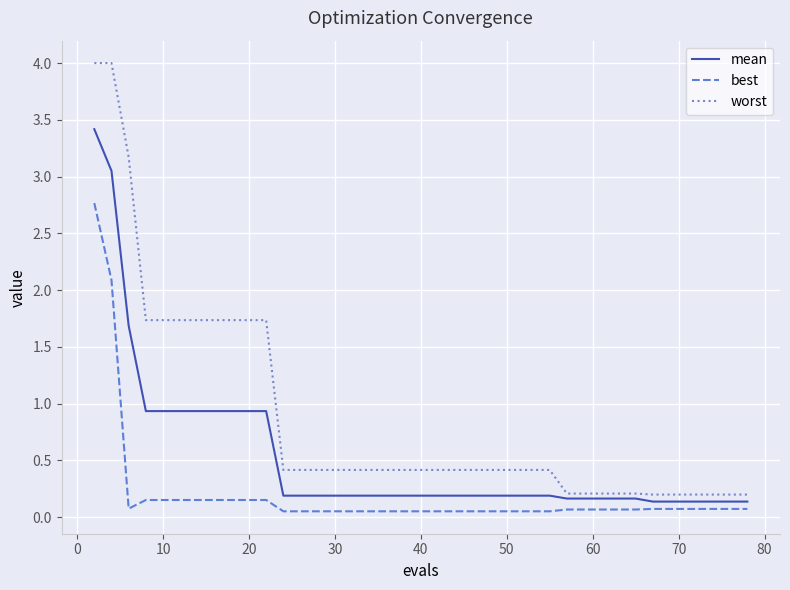

Which series has the largest total across all categories?

worst